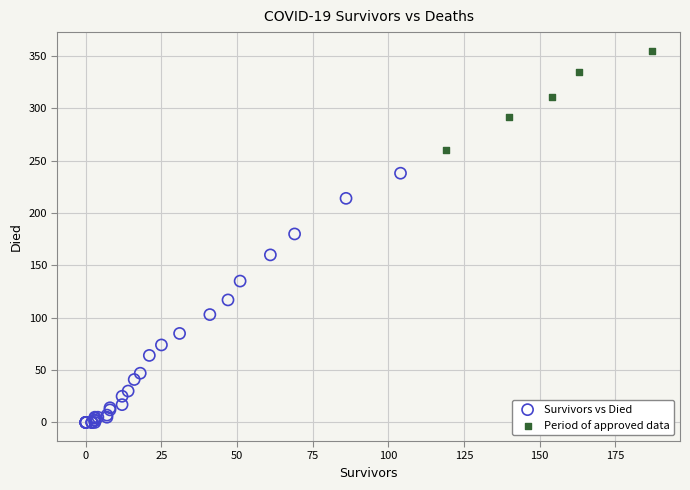

Which series reaches the maximum Y coordinate?

Period of approved data